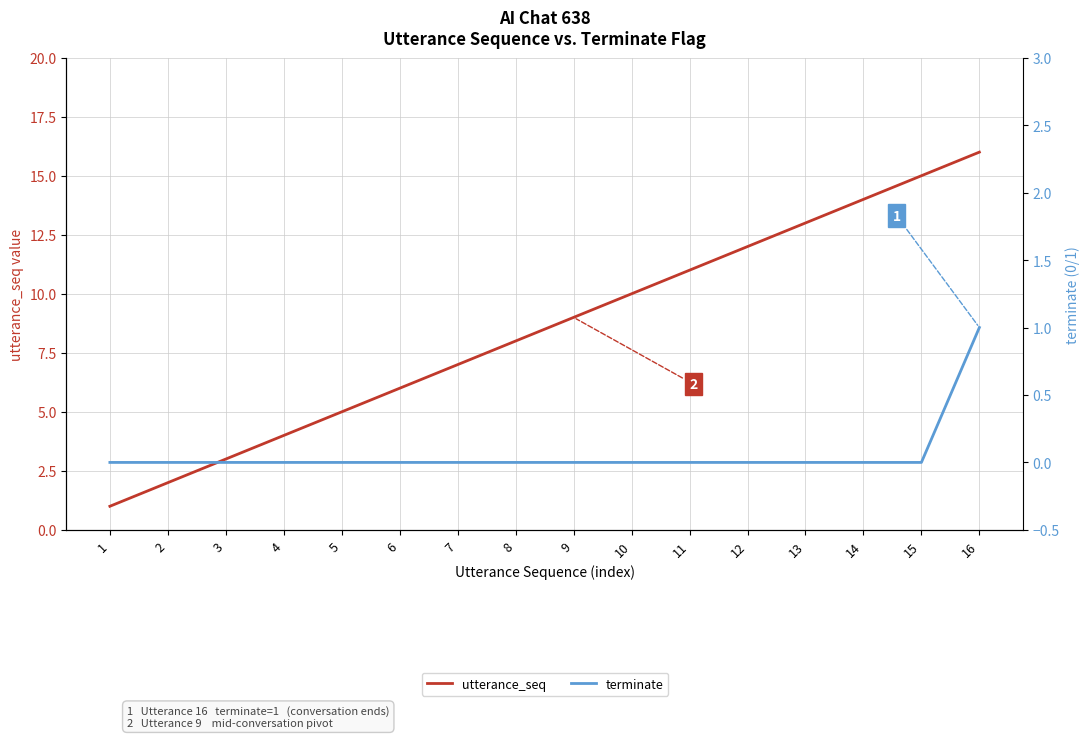

What is the value of the utterance_seq point at the 13th from the left?

13